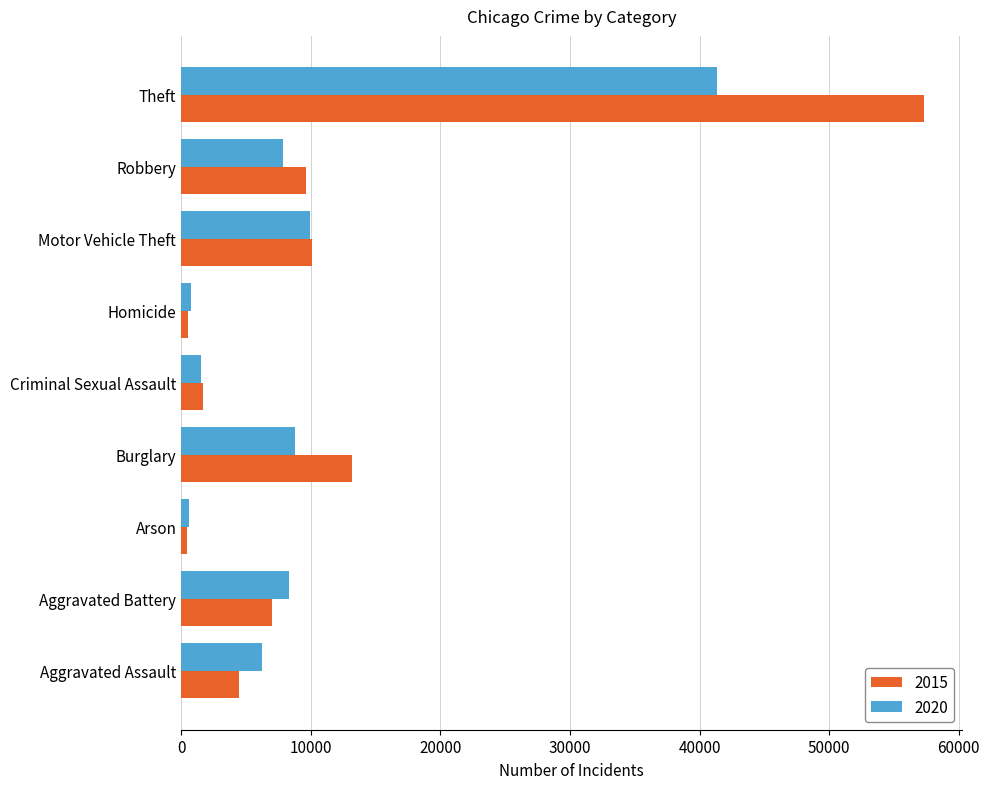

Which category has the highest value in the 2020 series?

Theft